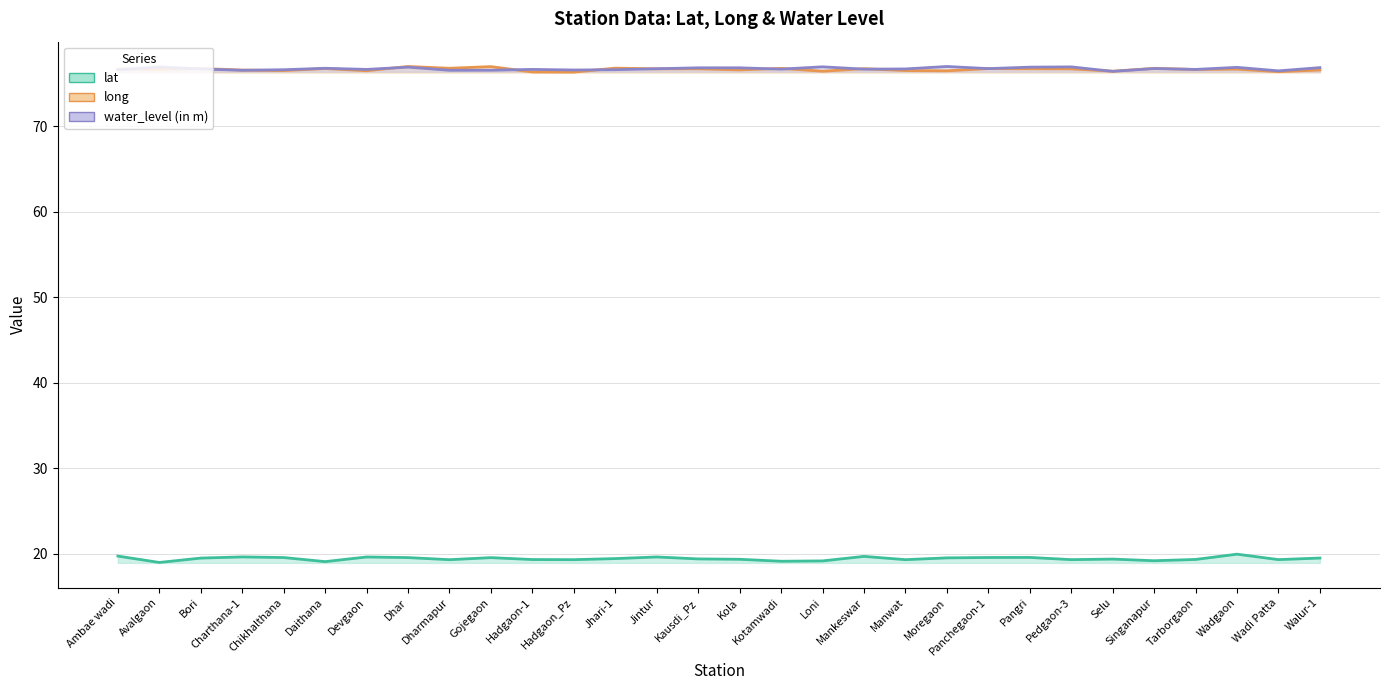

Which series changed the most between Pangri and Walur-1?

long